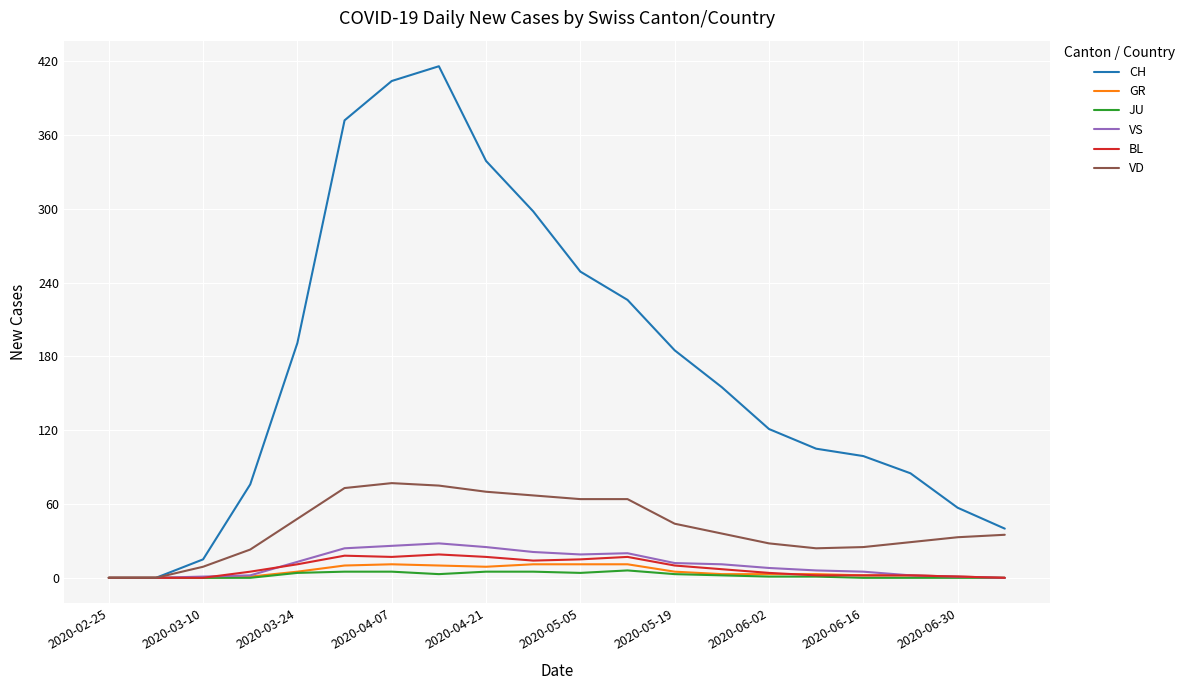

Which series has the widest spread of values?

CH